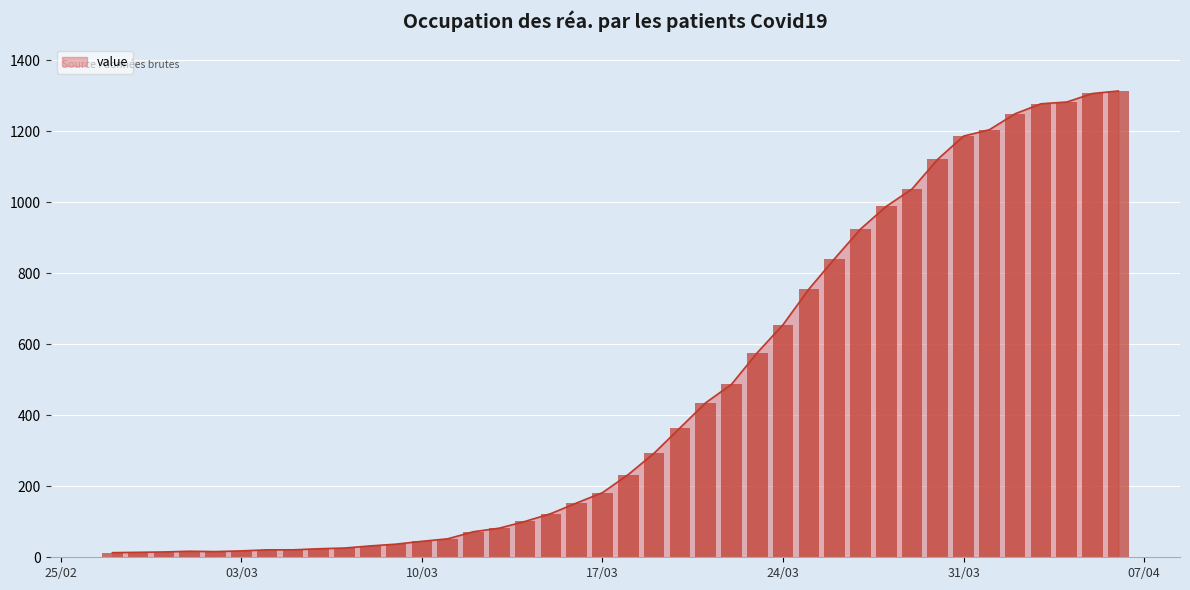

List the labels in order of value, largest first.

2020-04-06, 2020-04-05, 2020-04-04, 2020-04-03, 2020-04-02, 2020-04-01, 2020-03-31, 2020-03-30, 2020-03-29, 2020-03-28, 2020-03-27, 2020-03-26, 2020-03-25, 2020-03-24, 2020-03-23, 2020-03-22, 2020-03-21, 2020-03-20, 2020-03-19, 2020-03-18, 2020-03-17, 2020-03-16, 2020-03-15, 2020-03-14, 2020-03-13, 2020-03-12, 2020-03-11, 2020-03-10, 2020-03-09, 2020-03-08, 2020-03-07, 2020-03-06, 2020-03-04, 2020-03-05, 2020-03-03, 2020-03-01, 2020-03-02, 2020-02-29, 2020-02-28, 2020-02-27